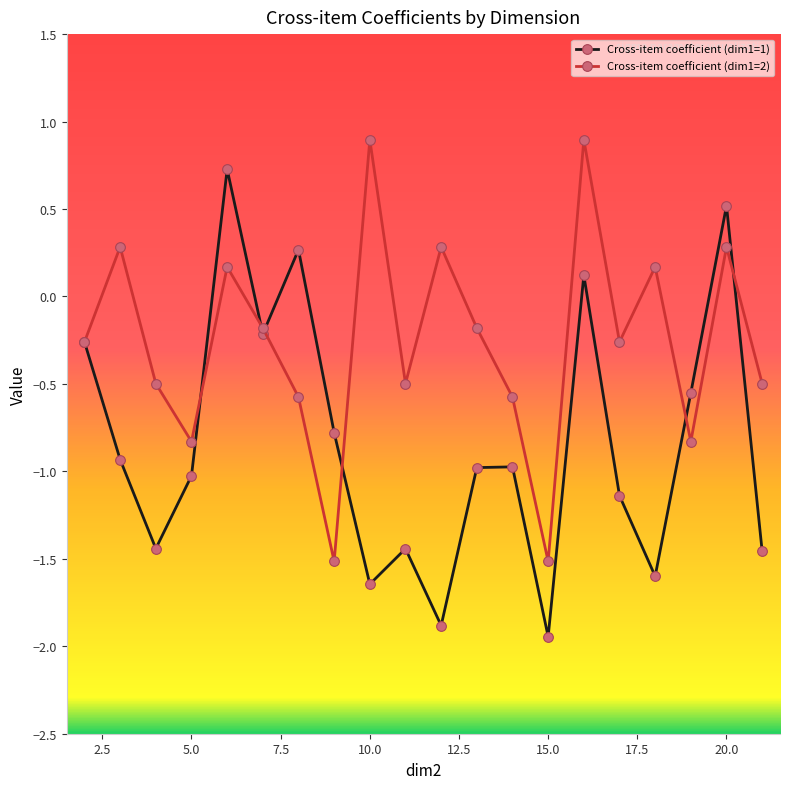

Which series ends up on top after the final intersection of Cross-item coefficient (dim1=1) and Cross-item coefficient (dim1=2)?

Cross-item coefficient (dim1=2)